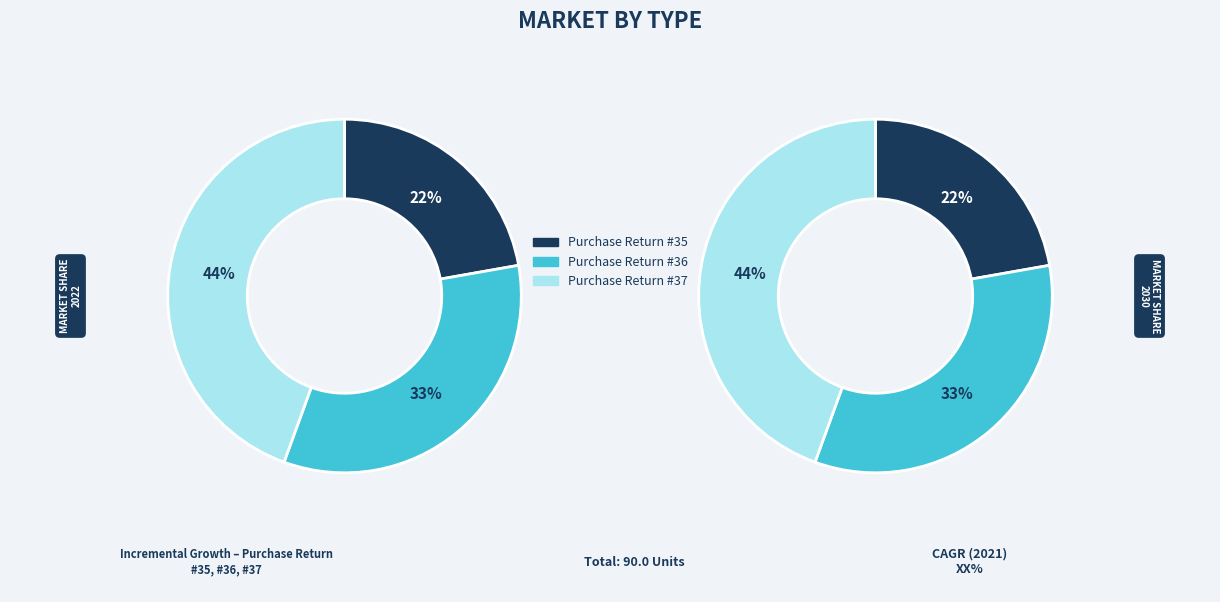

Is it true that 37 is 44% of the pie?

True